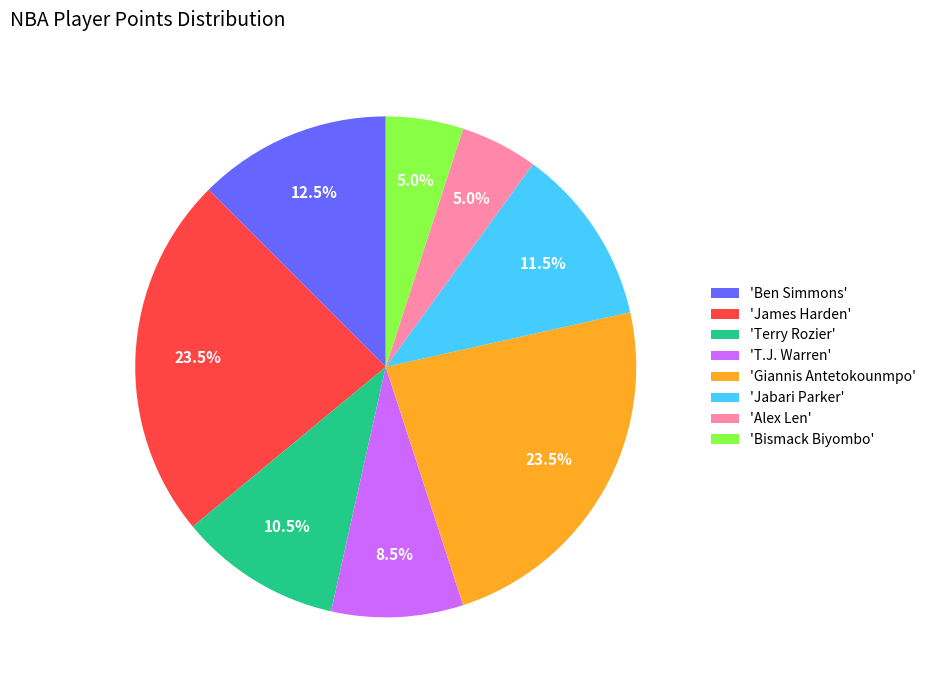

To the nearest percent, what is the average slice percentage?

12%